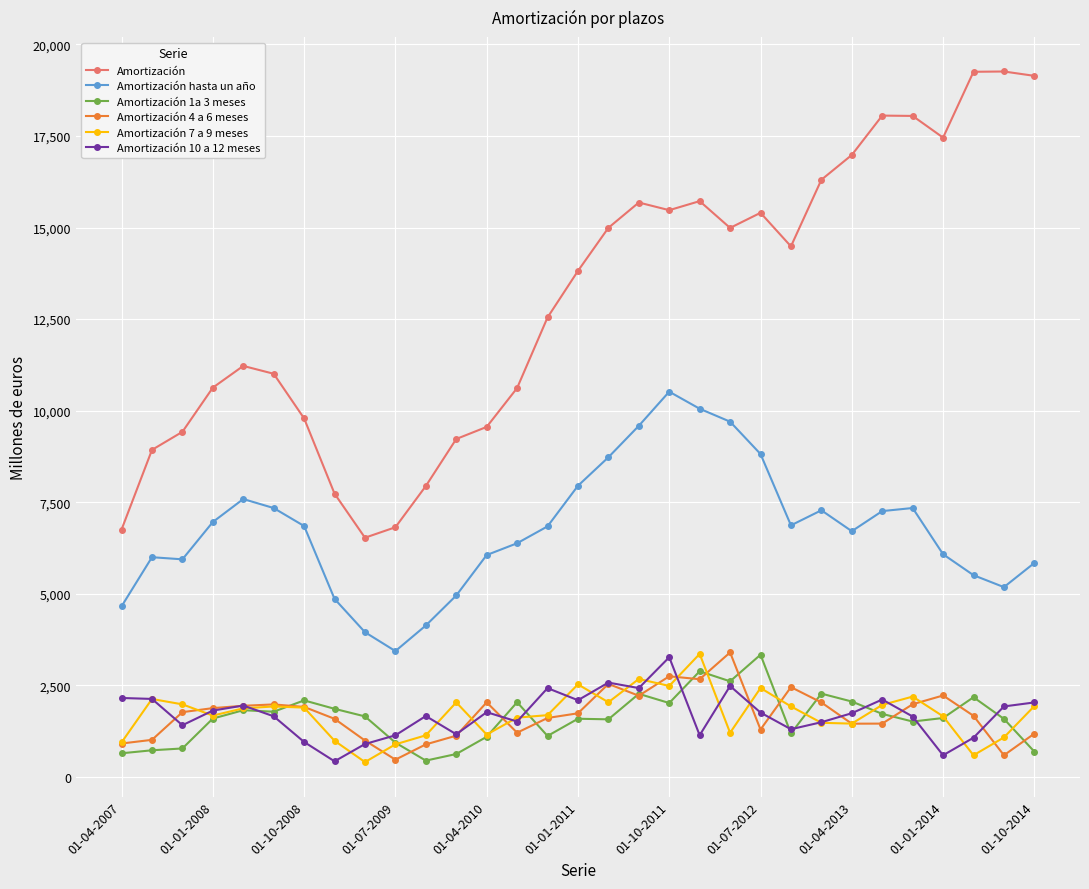

Which series has the widest spread of values?

Amortización